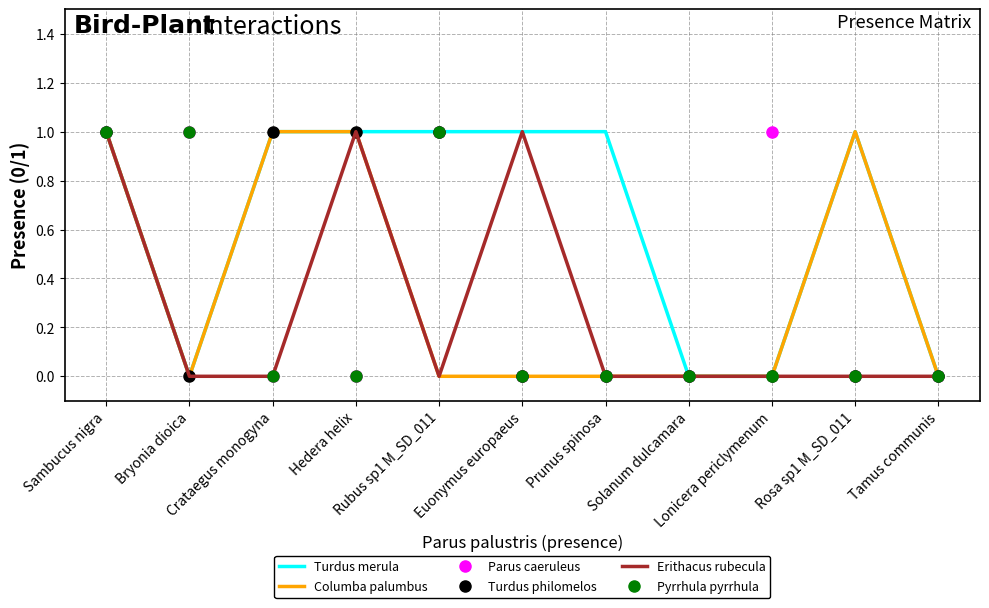

Is it true that Erithacus rubecula equals 0 at Tamus communis?

True